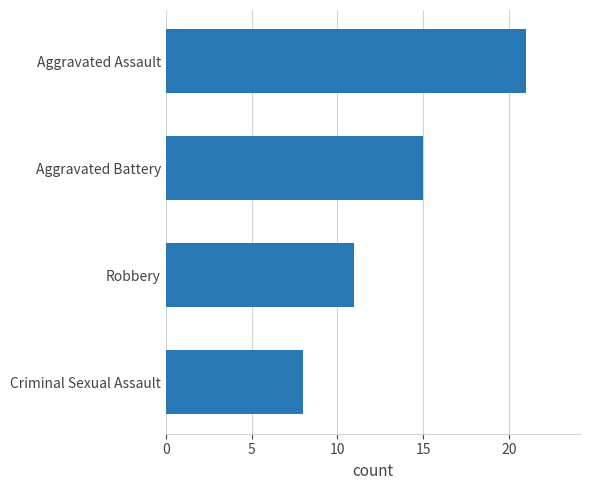

Count the number of data series in this chart.

1